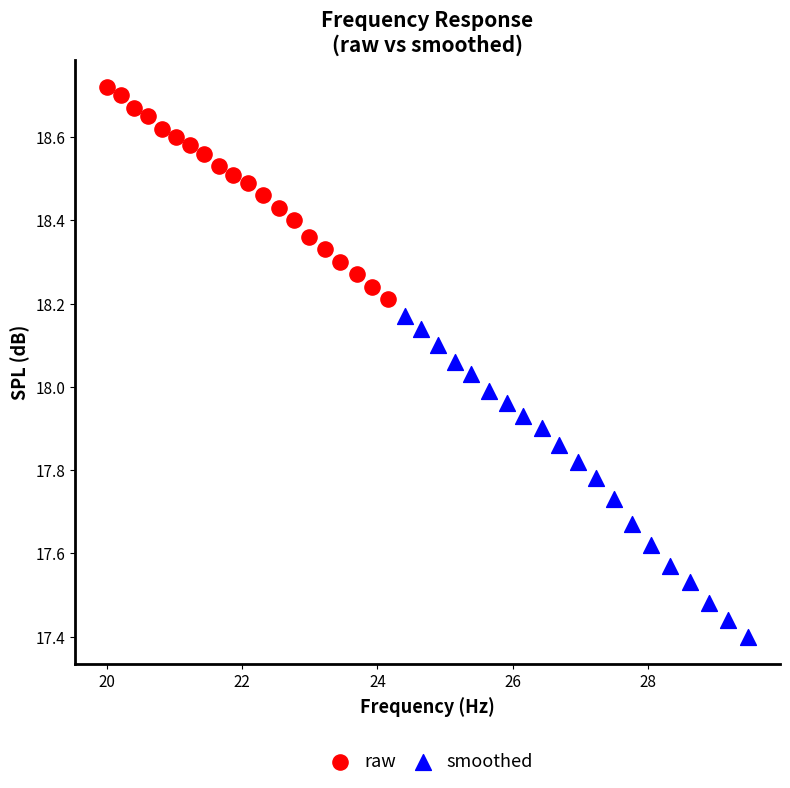

Which series contains the lowest Y value?

smoothed